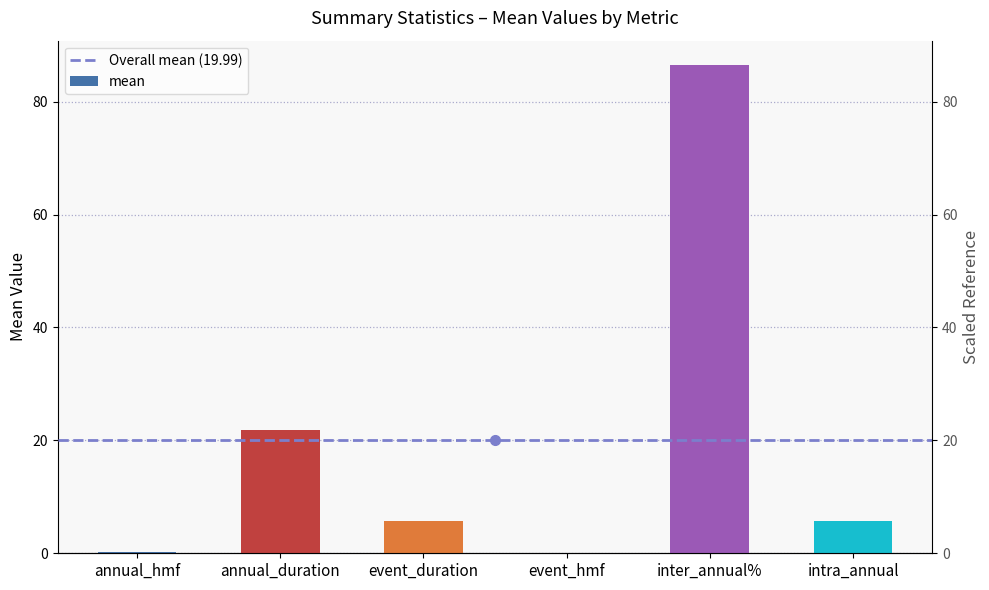

How many values exceed 5?

4